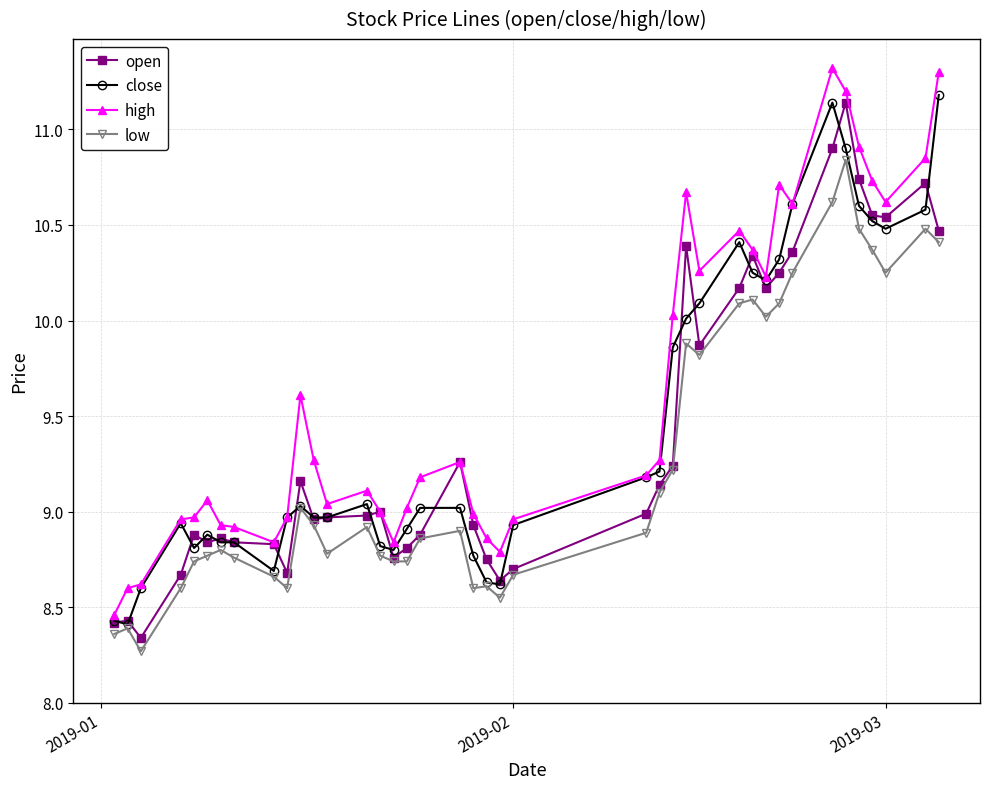

Which series has the largest range (max minus min)?

high